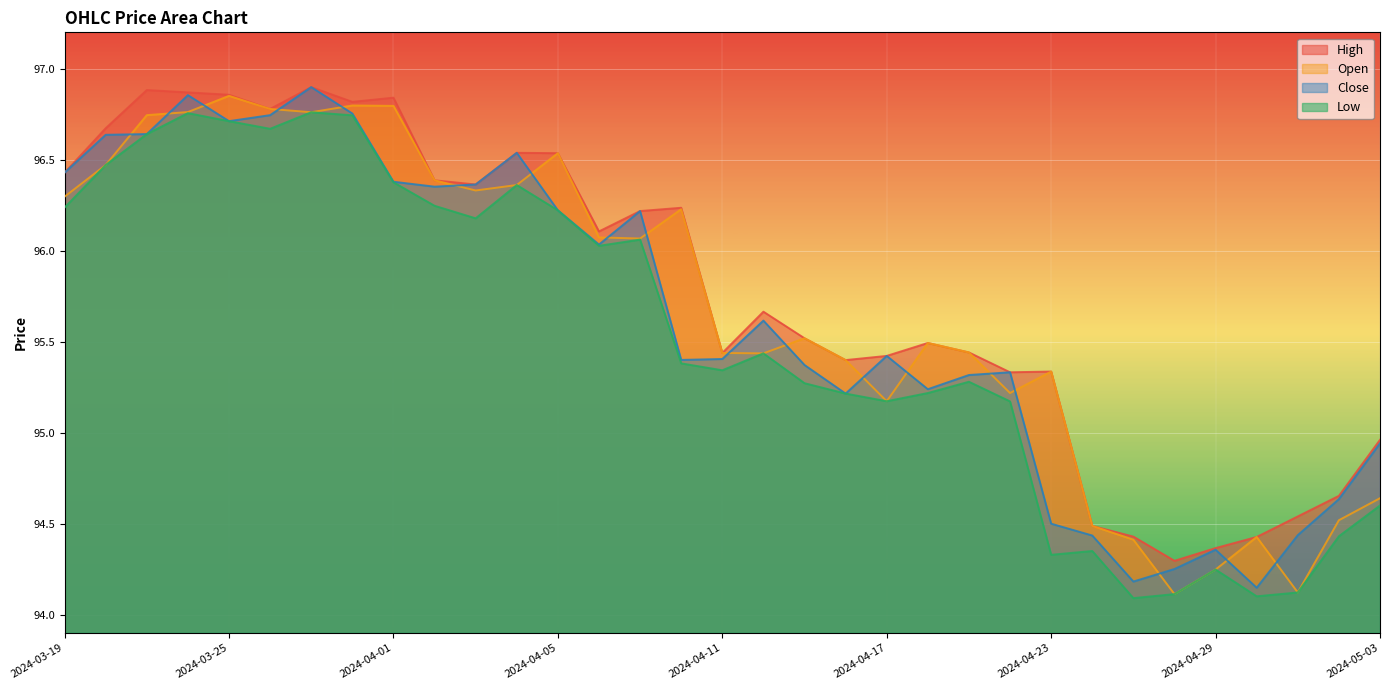

The value of Open at 2024-03-19 is 96.3. True or false?

True